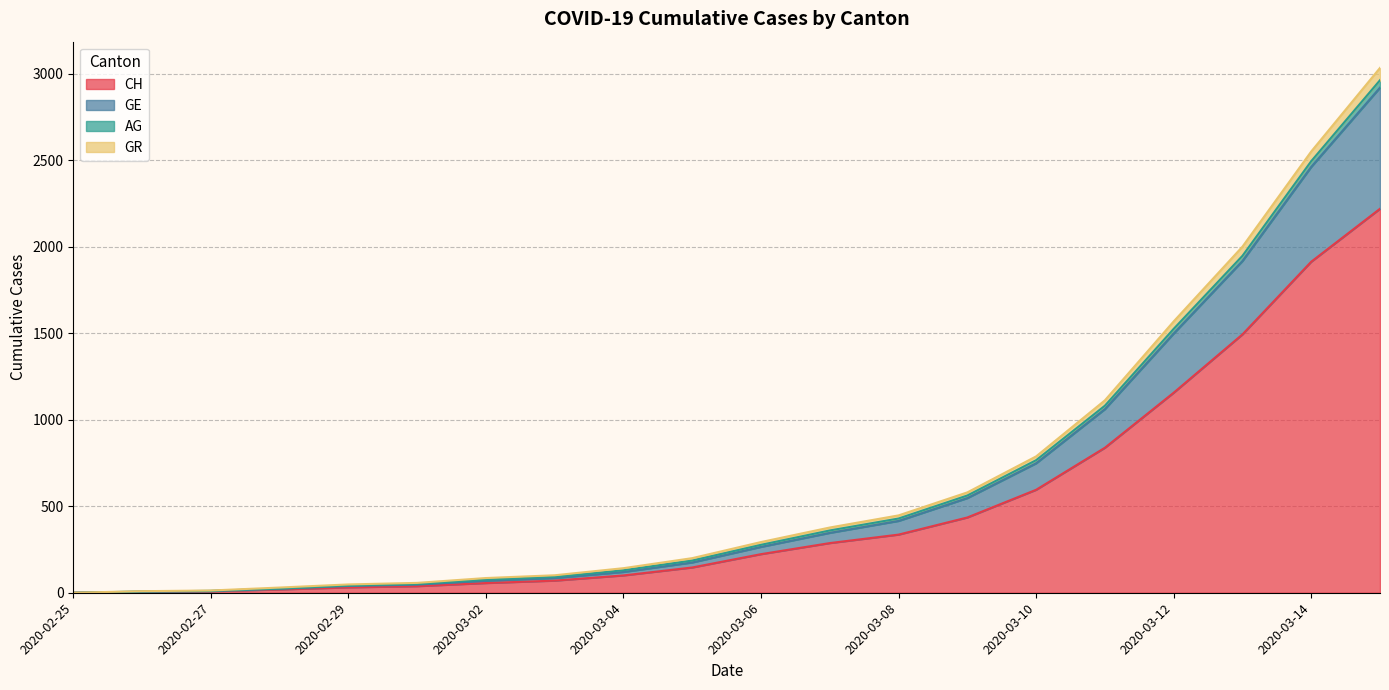

What position from the left is 2020-03-05?

10